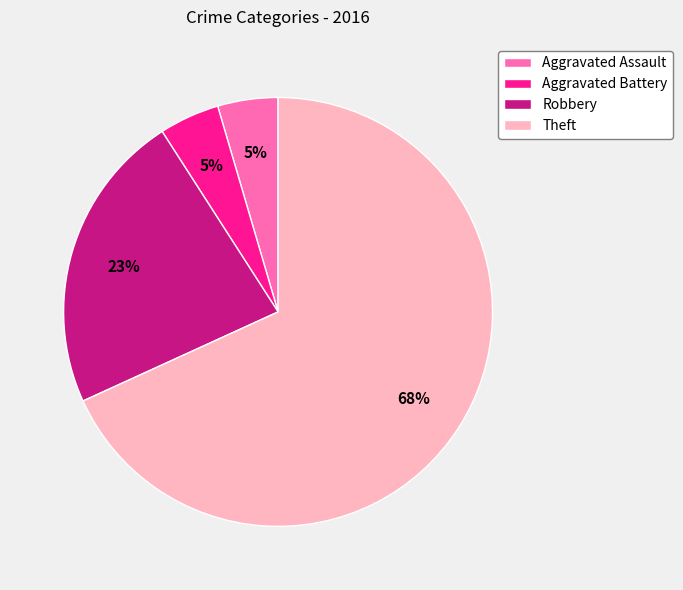

What percentage is the Aggravated Assault slice, to the nearest percent?

5%